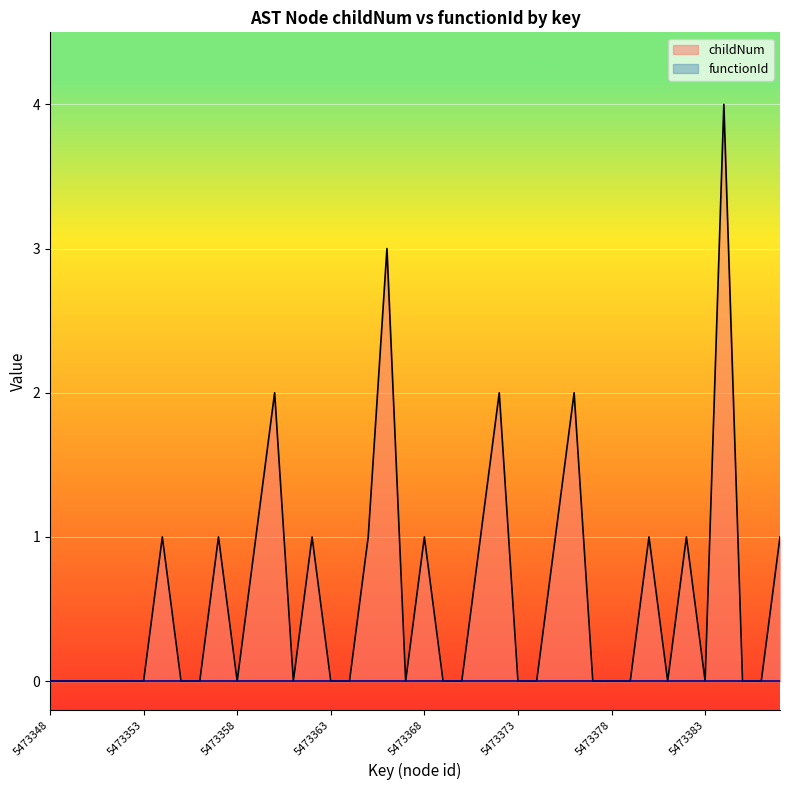

Rank the categories by value from highest to lowest.

5473384, 5473366, 5473360, 5473372, 5473376, 5473354, 5473357, 5473359, 5473362, 5473365, 5473368, 5473371, 5473375, 5473380, 5473382, 5473387, 5473348, 5473349, 5473350, 5473351, 5473352, 5473353, 5473355, 5473356, 5473358, 5473361, 5473363, 5473364, 5473367, 5473369, 5473370, 5473373, 5473374, 5473377, 5473378, 5473379, 5473381, 5473383, 5473385, 5473386